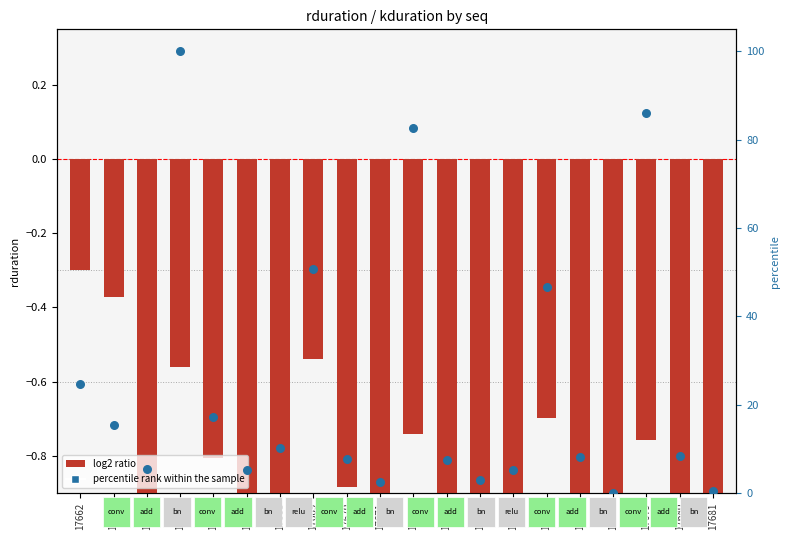

What are all the series names shown in the legend?

log2 ratio, percentile rank within the sample